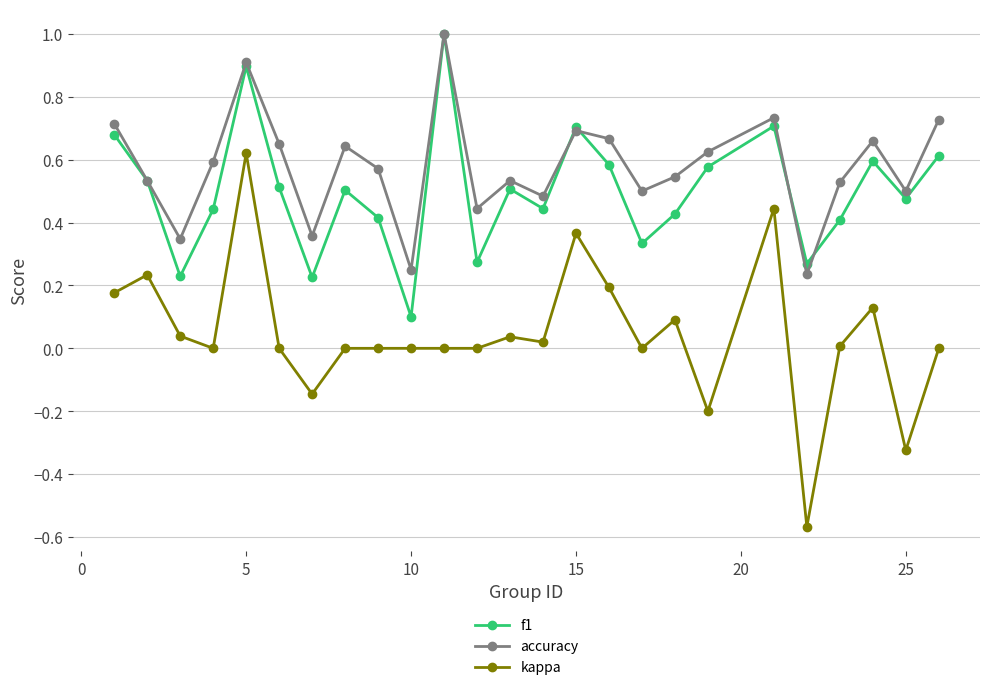

How many interior local valleys does the accuracy series have?

8